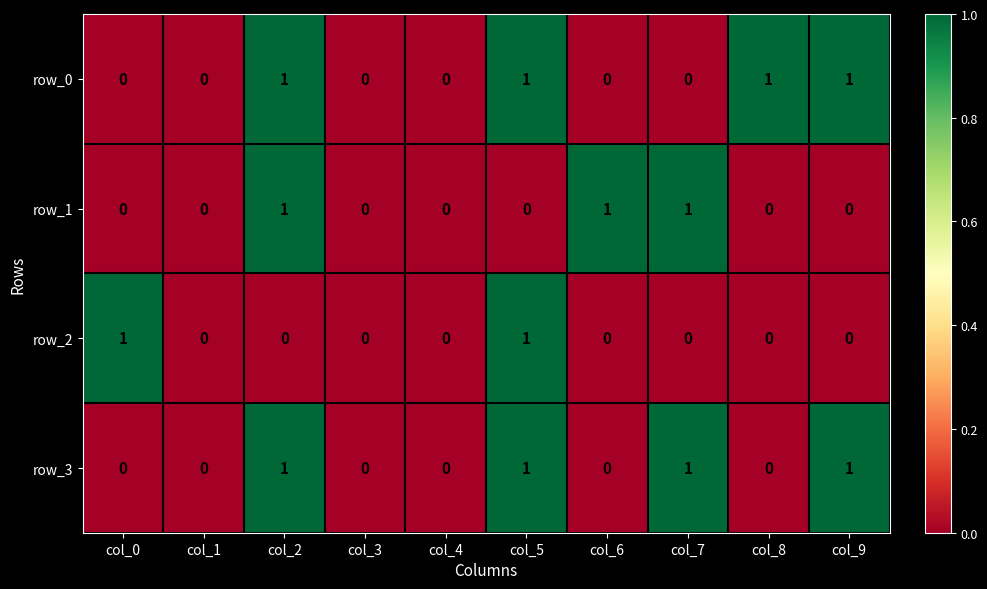

Reading right to left, what are all the values shown in this chart?

row_0: 1	1	0	0	1	0	0	1	0	0
row_1: 0	0	1	1	0	0	0	1	0	0
row_2: 0	0	0	0	1	0	0	0	0	1
row_3: 1	0	1	0	1	0	0	1	0	0